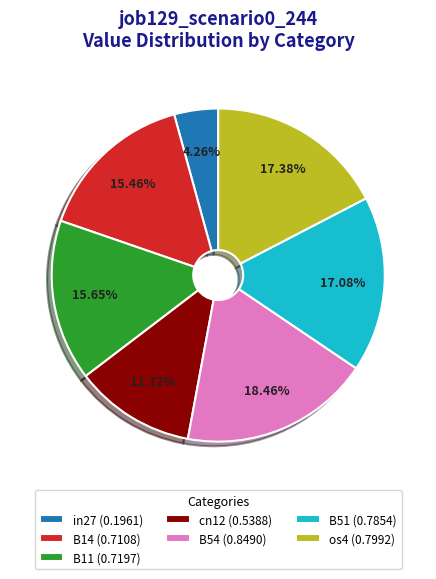

Which category has the smallest portion of the pie?

in27